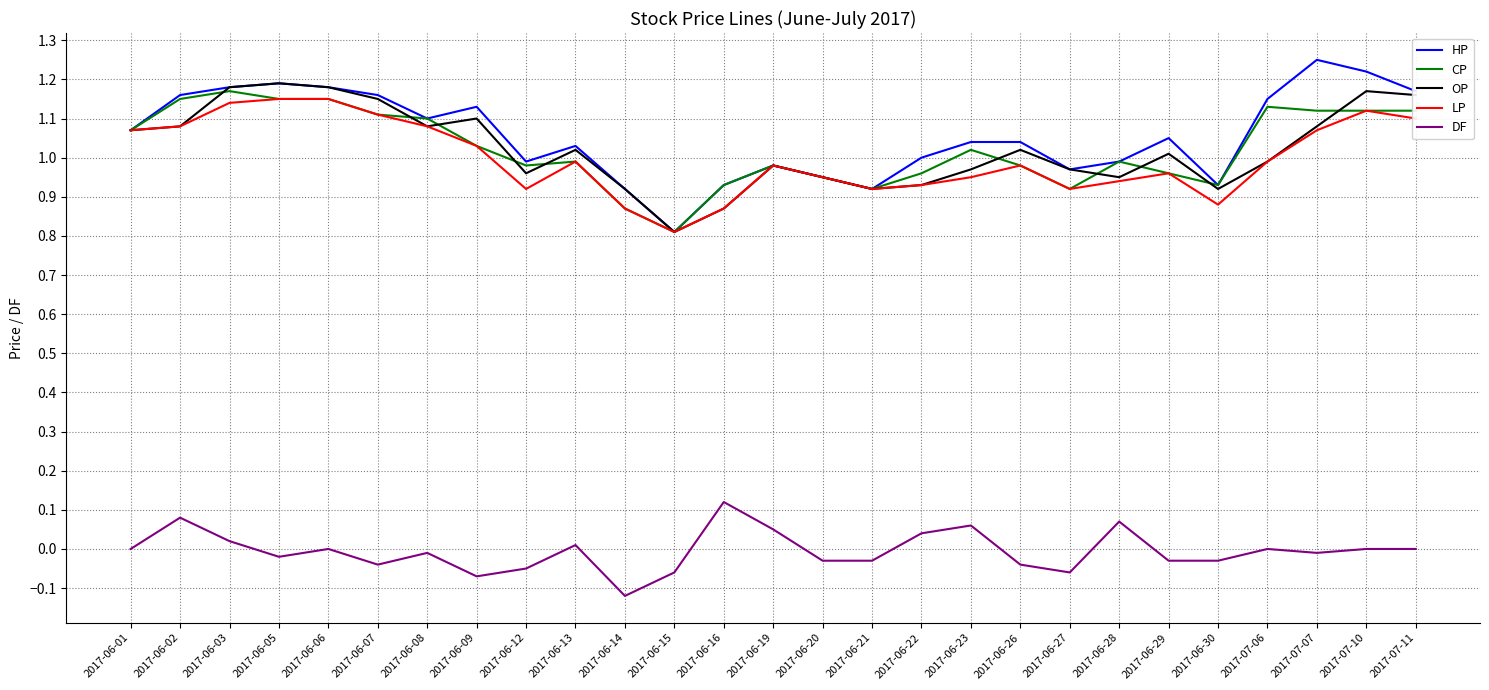

At how many categories does at least one series exceed 0?

27